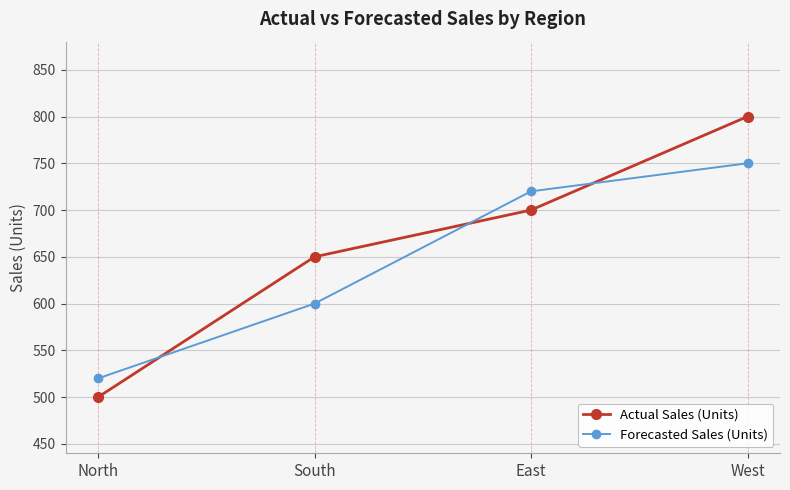

What are all the series names shown in the legend?

Actual Sales (Units), Forecasted Sales (Units)